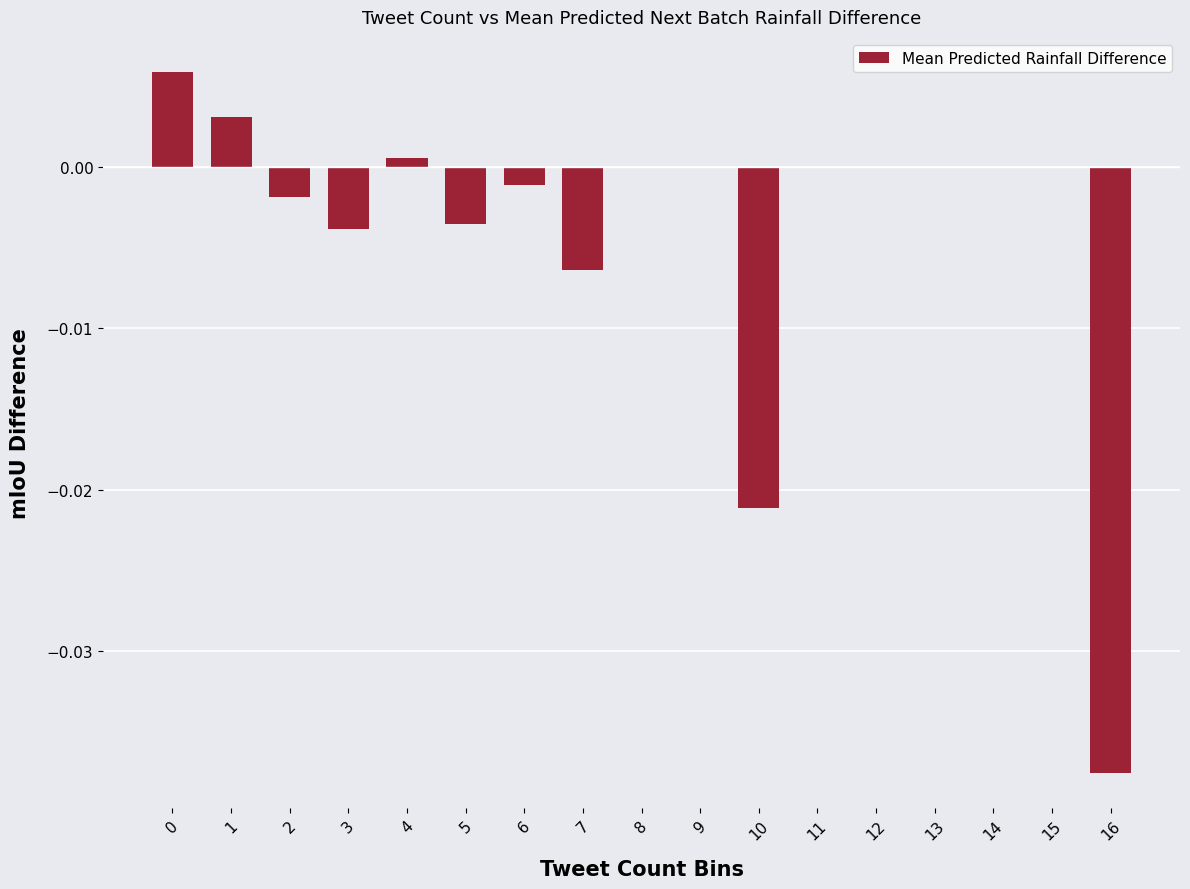

The chart shows a value of -0.0 at 2. True or false?

True